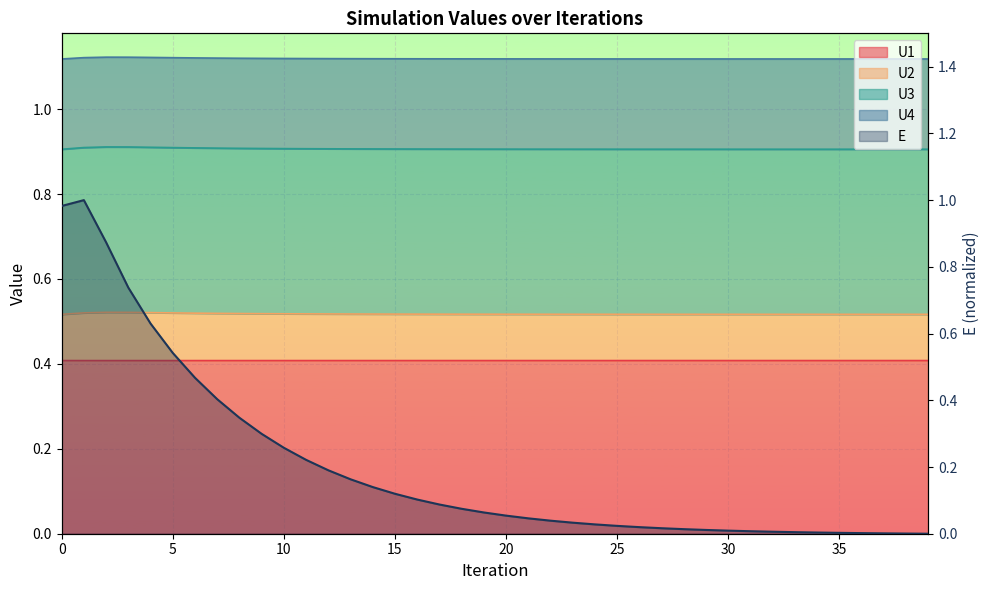

What is the difference between the maximum and minimum values?

1.0